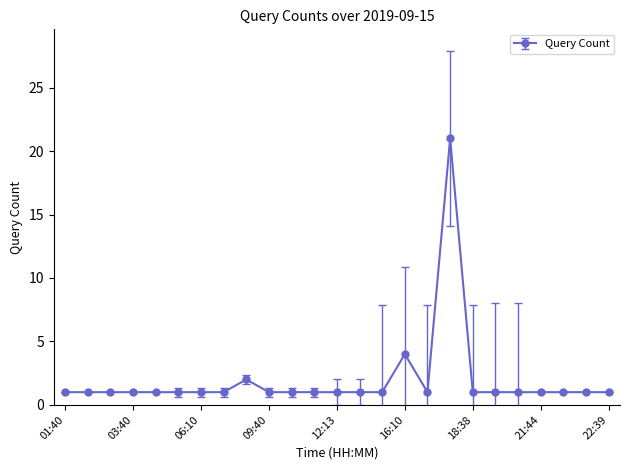

What is the maximum value shown in the chart?

21